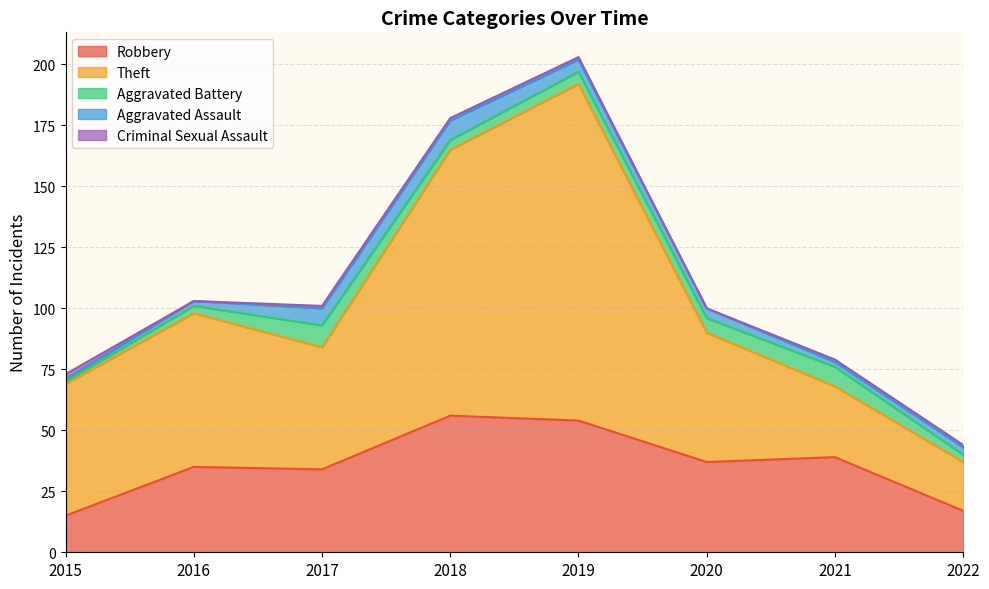

True or false: Theft has a value of 15 at 2017.

False